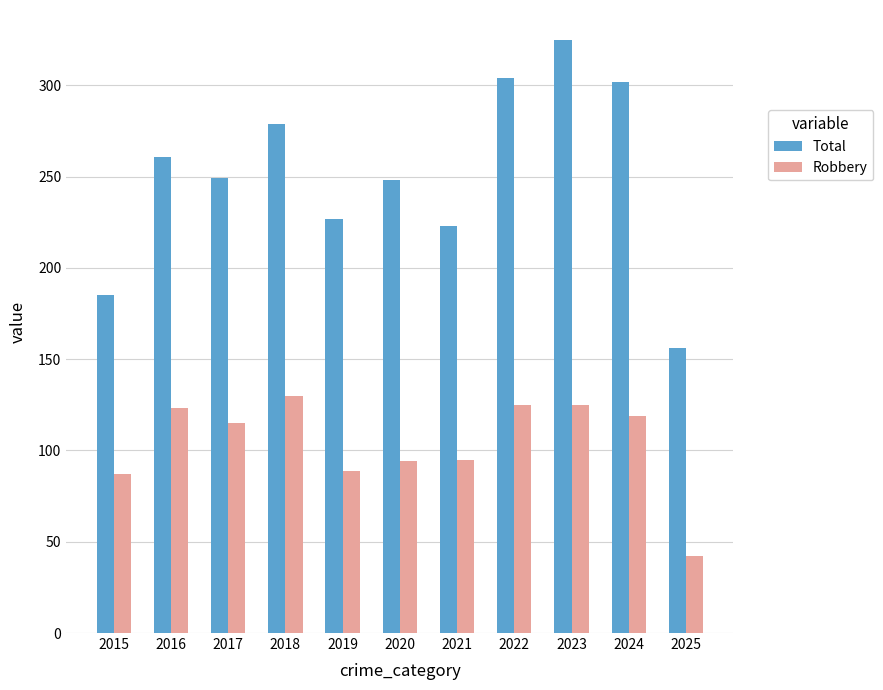

What is the average value of the Robbery series?

104